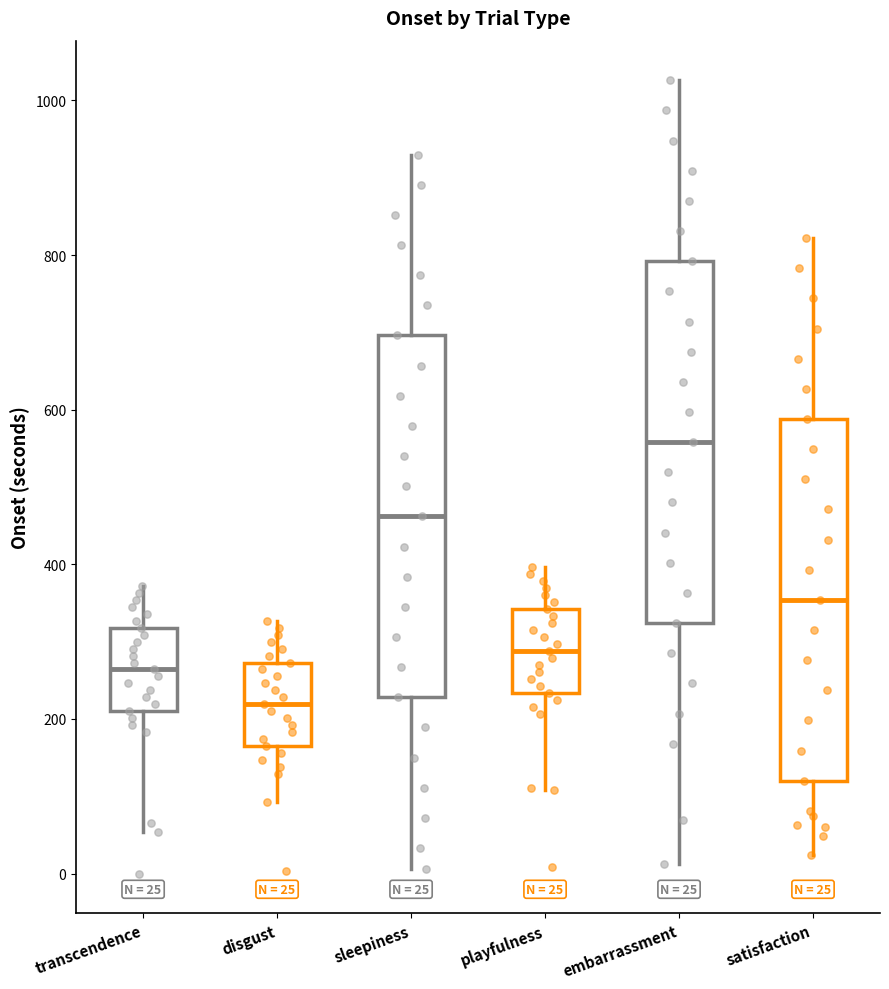

Which box has the lowest median line?

disgust